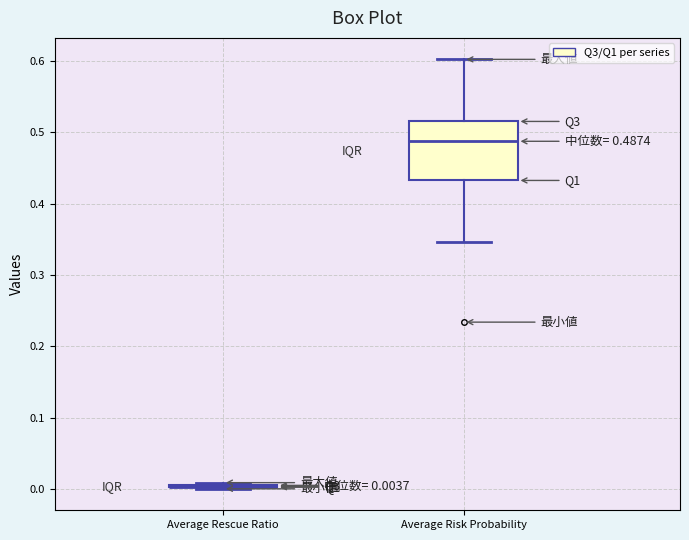

Comparing the boxes themselves (not the whiskers), which one is the tallest?

Average Risk Probability